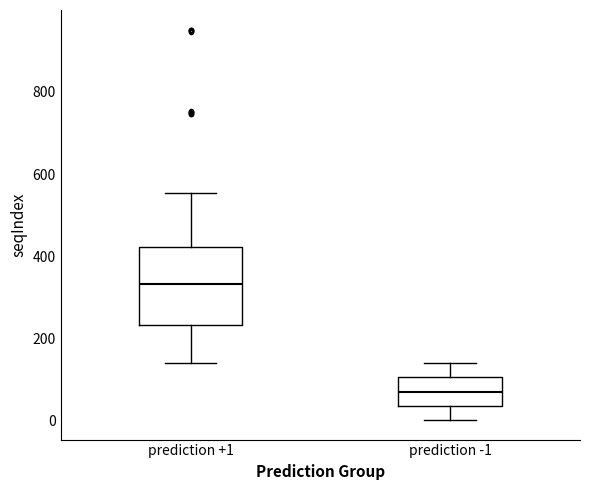

Reading left to right, transcribe this box plot: for each box, give where its median line is, the range the box spans, and where its two whiskers end, as read against the y-axis. The values are not printed on the chart, so give them approximately, as read against the axis.

prediction +1: median 340, box 240 to 420, whiskers 140 to 560
prediction -1: median 80, box 40 to 100, whiskers 0 to 140